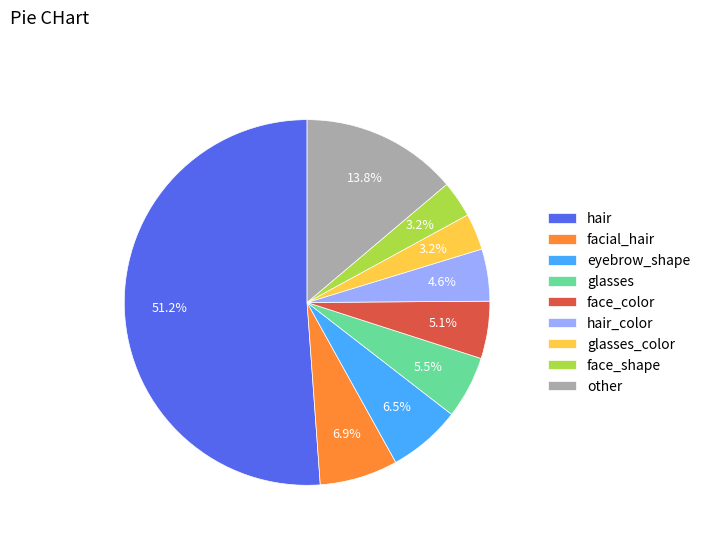

Which has a higher value, facial_hair or other?

other